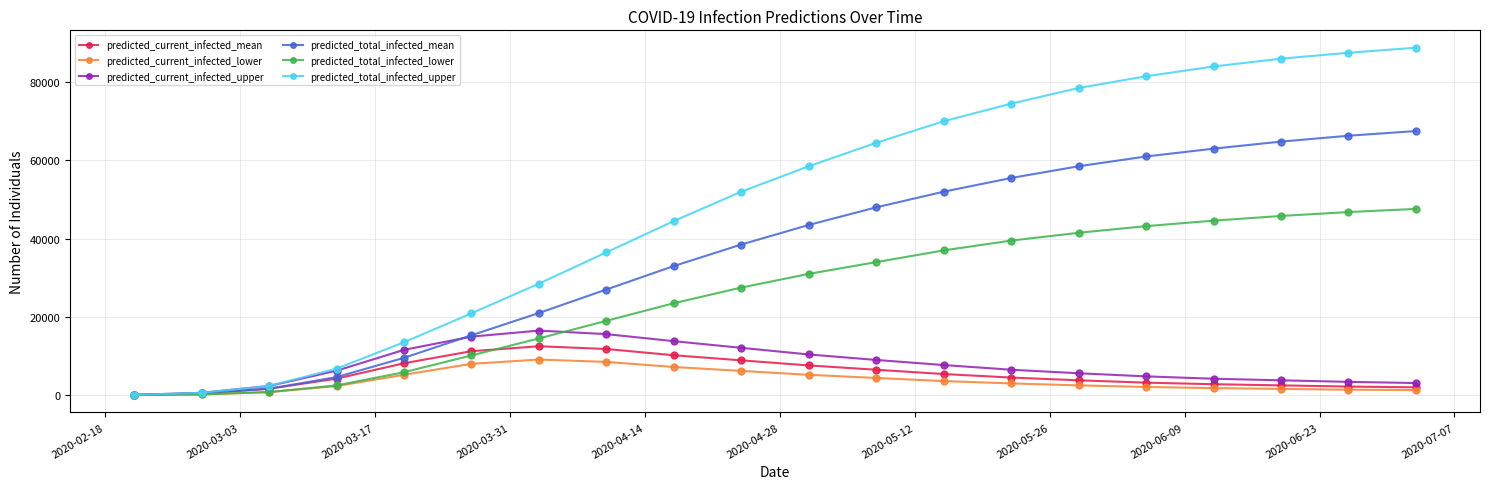

What is the maximum value shown in the chart?

88800